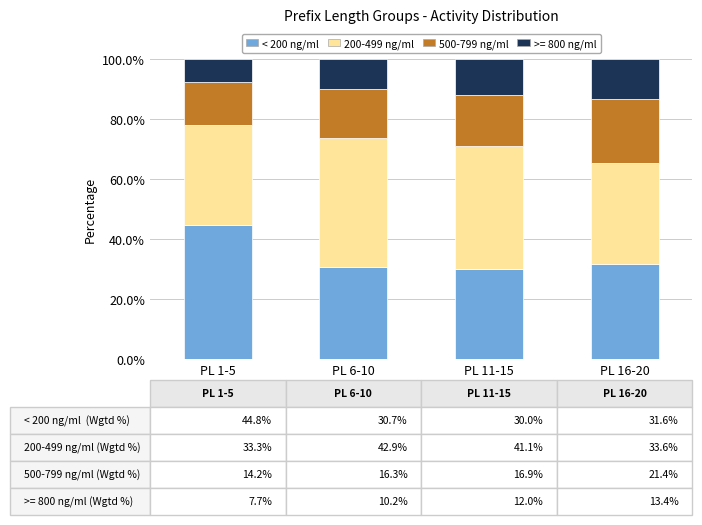

What is the lowest value of the < 200 ng/ml series?

30.0